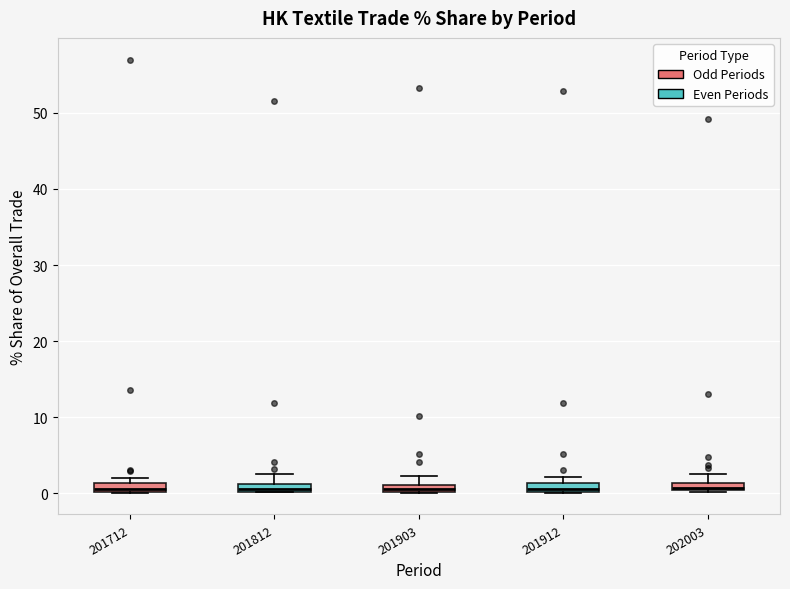

Where is the upper edge of the box at x = 201912 on the y-axis? The values are not printed on the chart, so give them approximately, as read against the axis.

1